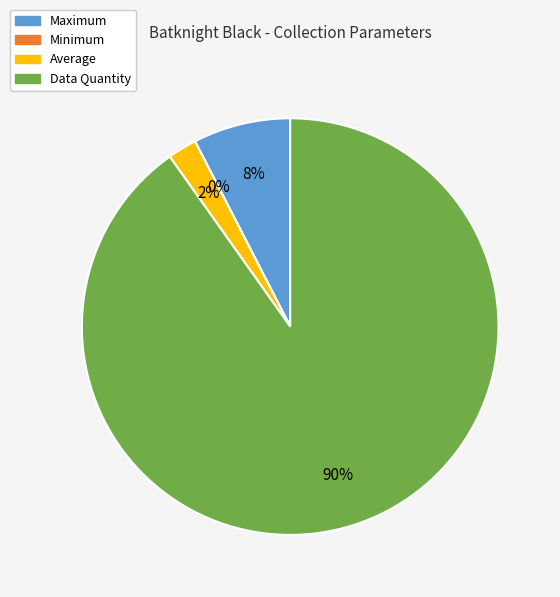

Which category accounts for the majority?

Data Quantity